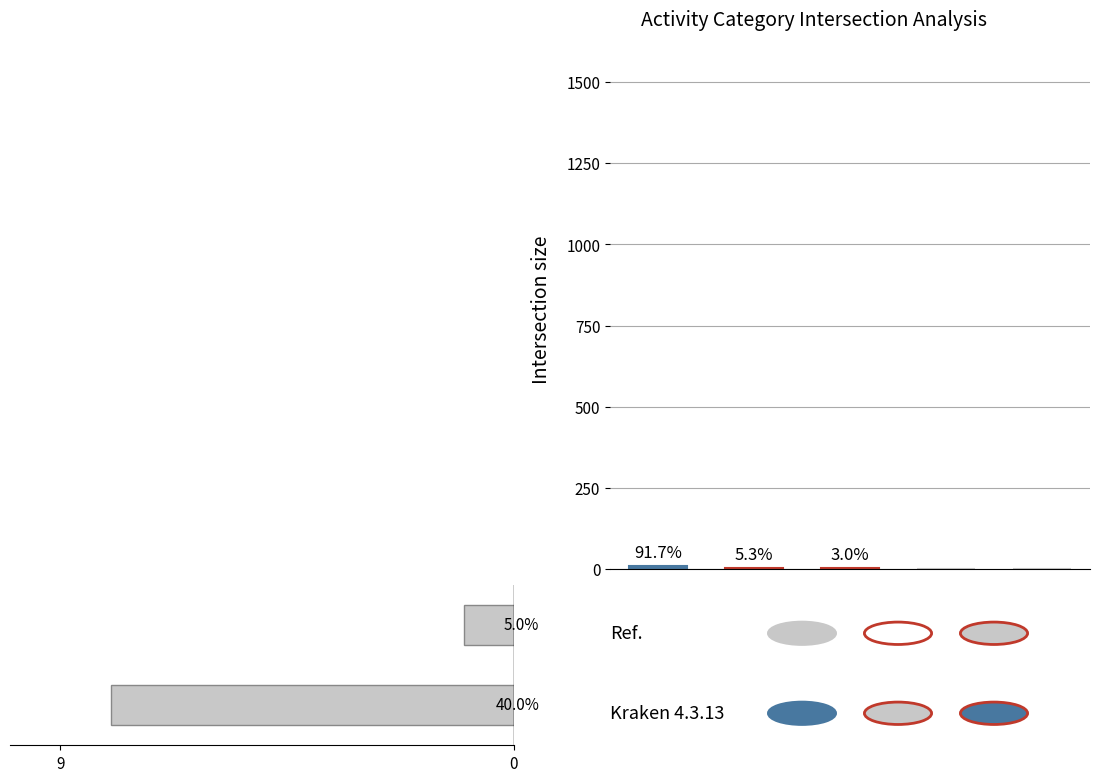

What is the difference between the maximum and minimum values?

7